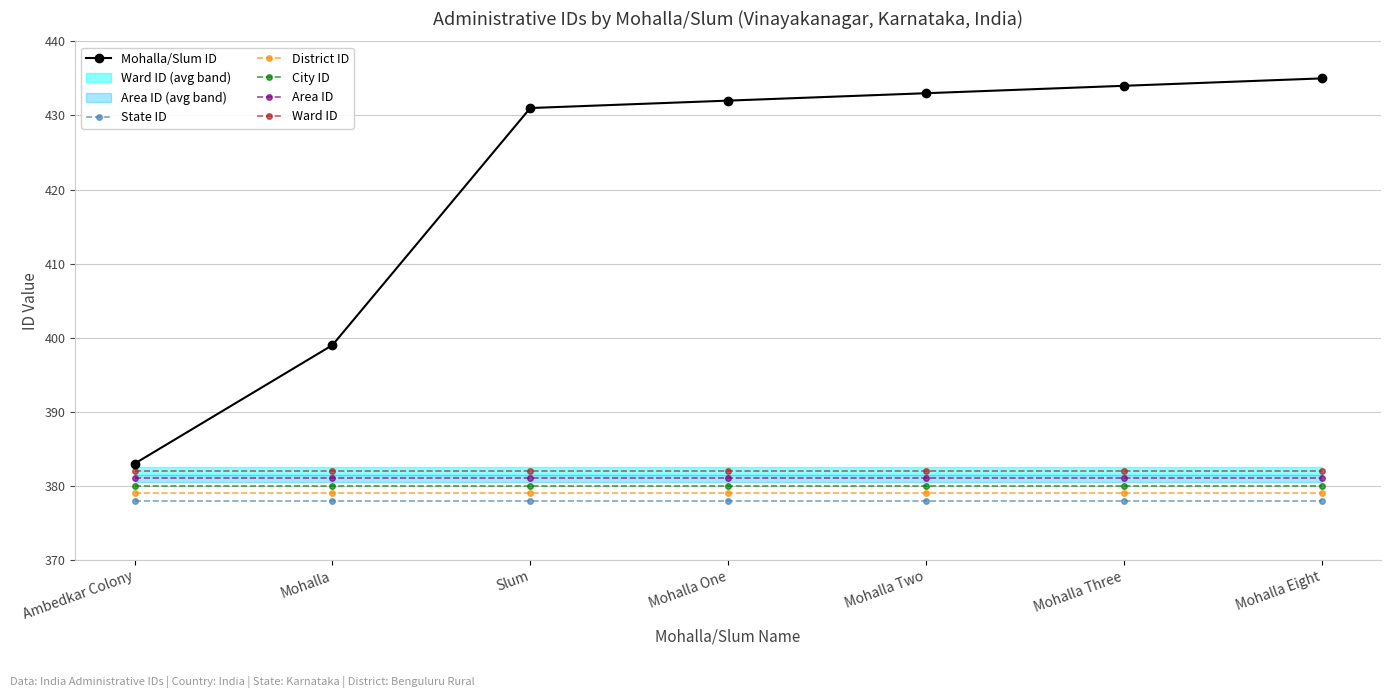

The value of State ID at Ambedkar Colony is 378. True or false?

True